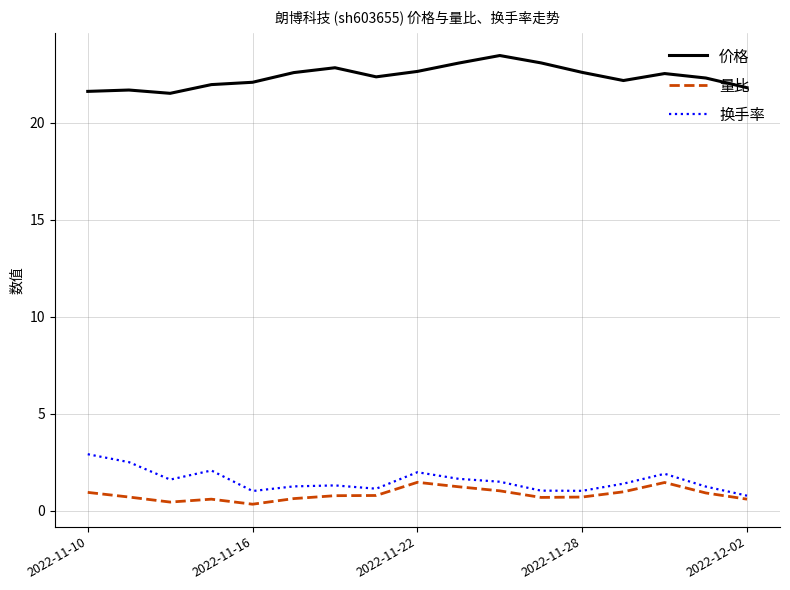

Which series has the largest total across all categories?

价格